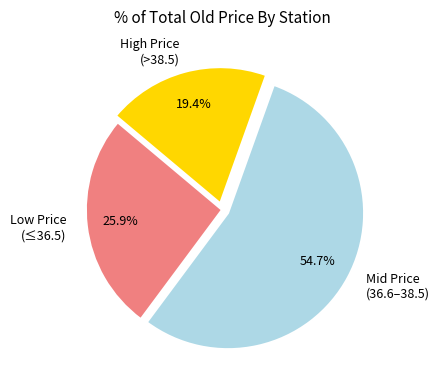

Rank the categories by value from lowest to highest.

High Price (>38.5), Low Price (≤36.5), Mid Price (36.6–38.5)